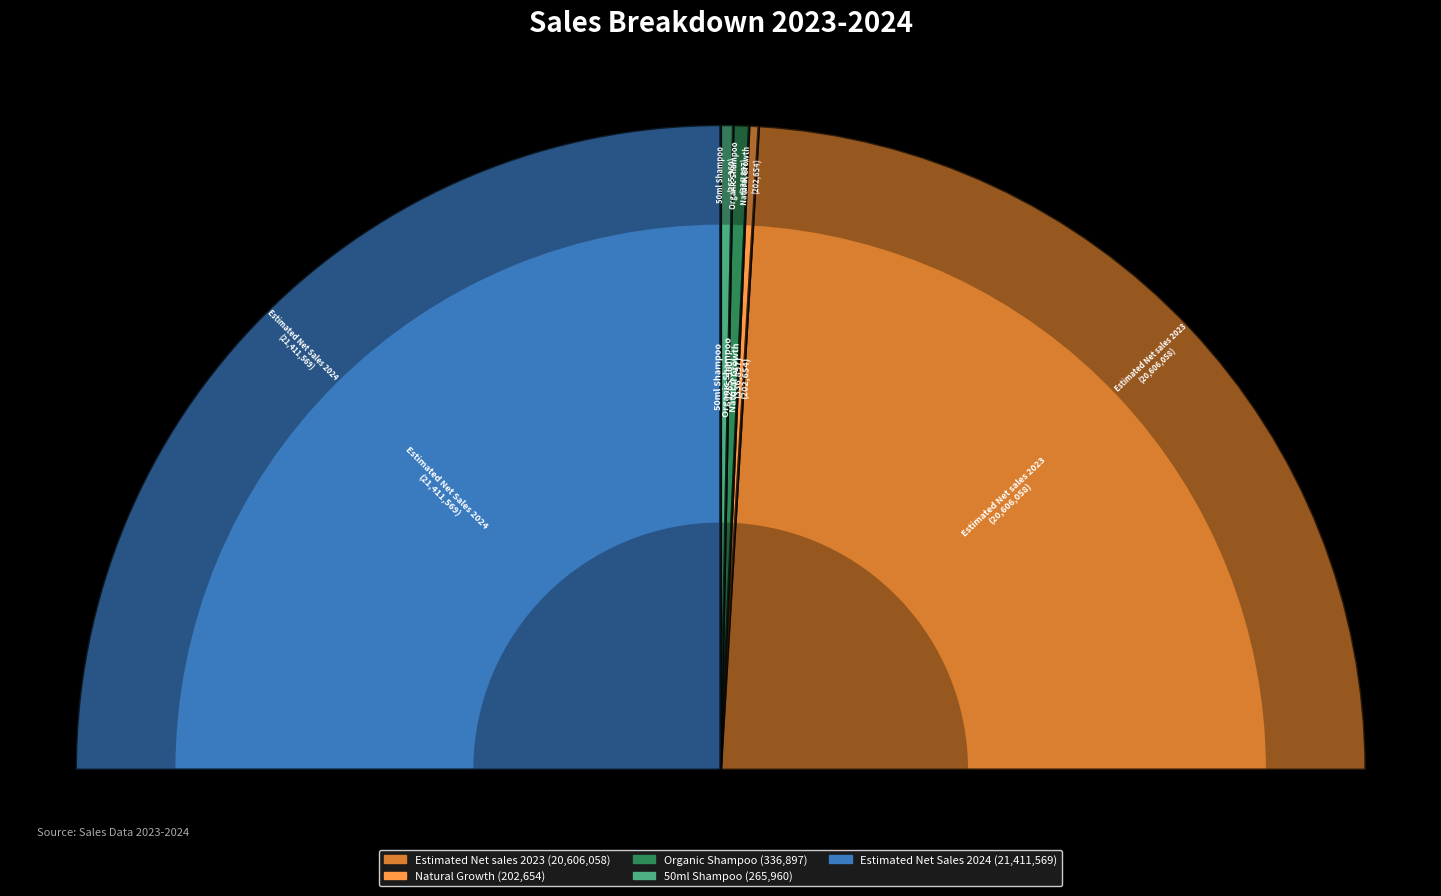

Which slice is the smallest?

Natural Growth